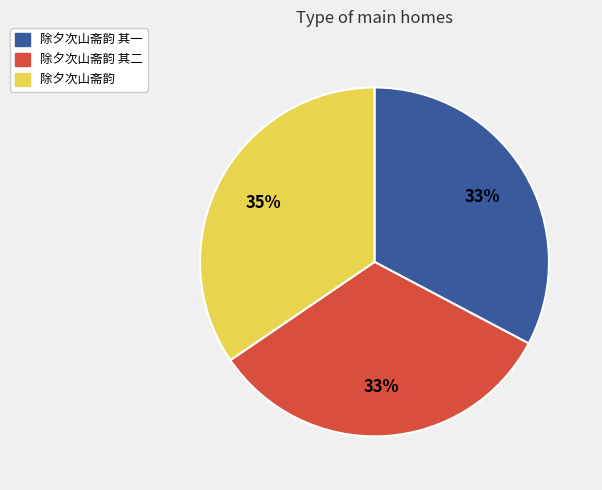

Is there any slice that represents more than half of the pie?

No